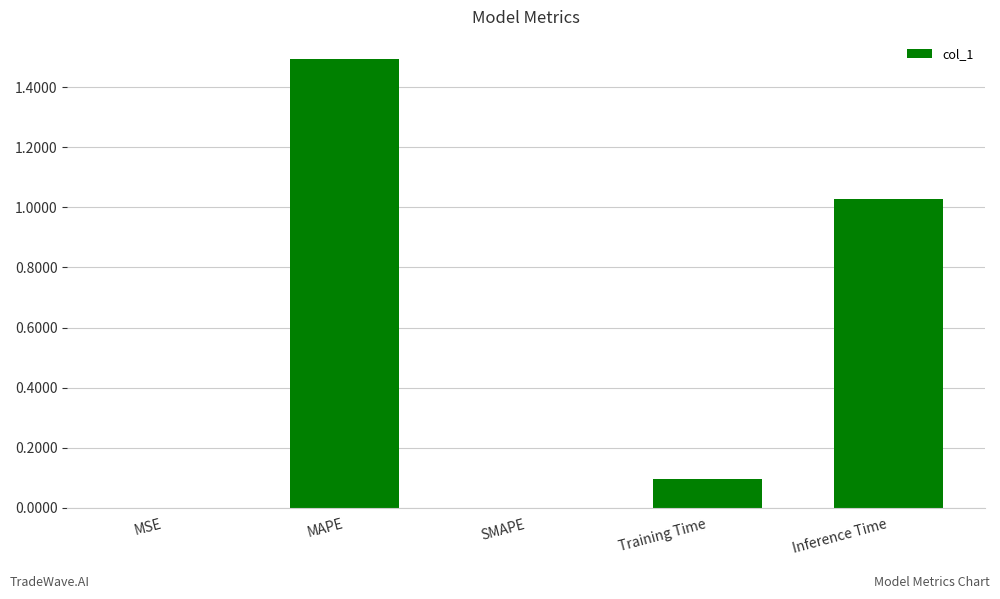

What is the maximum value shown in the chart?

1.5